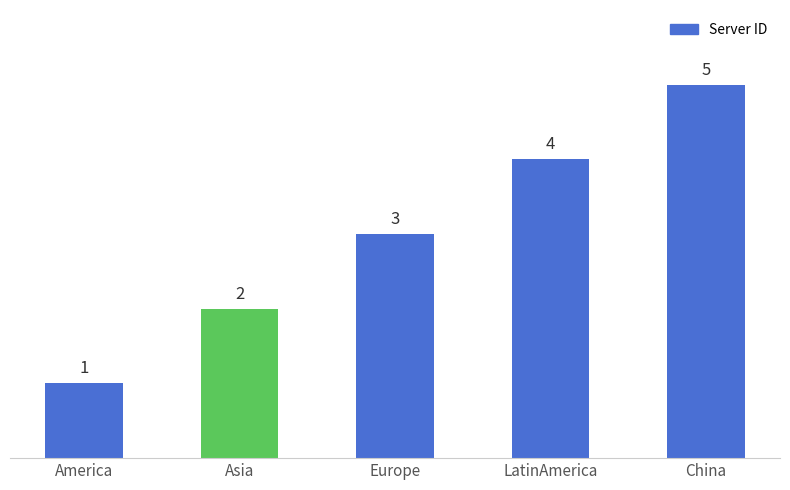

Reading left to right, transcribe all the data shown in this chart.

America=1	Asia=2	Europe=3	LatinAmerica=4	China=5